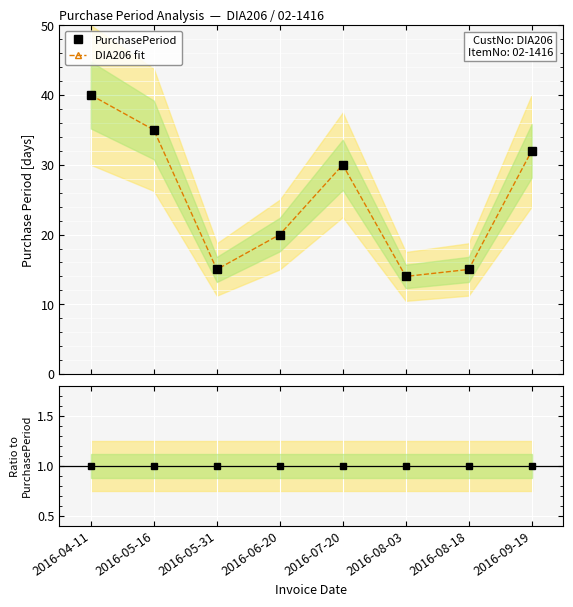

True or false: Ratio to PurchasePeriod and PurchasePeriod cross at least once.

False